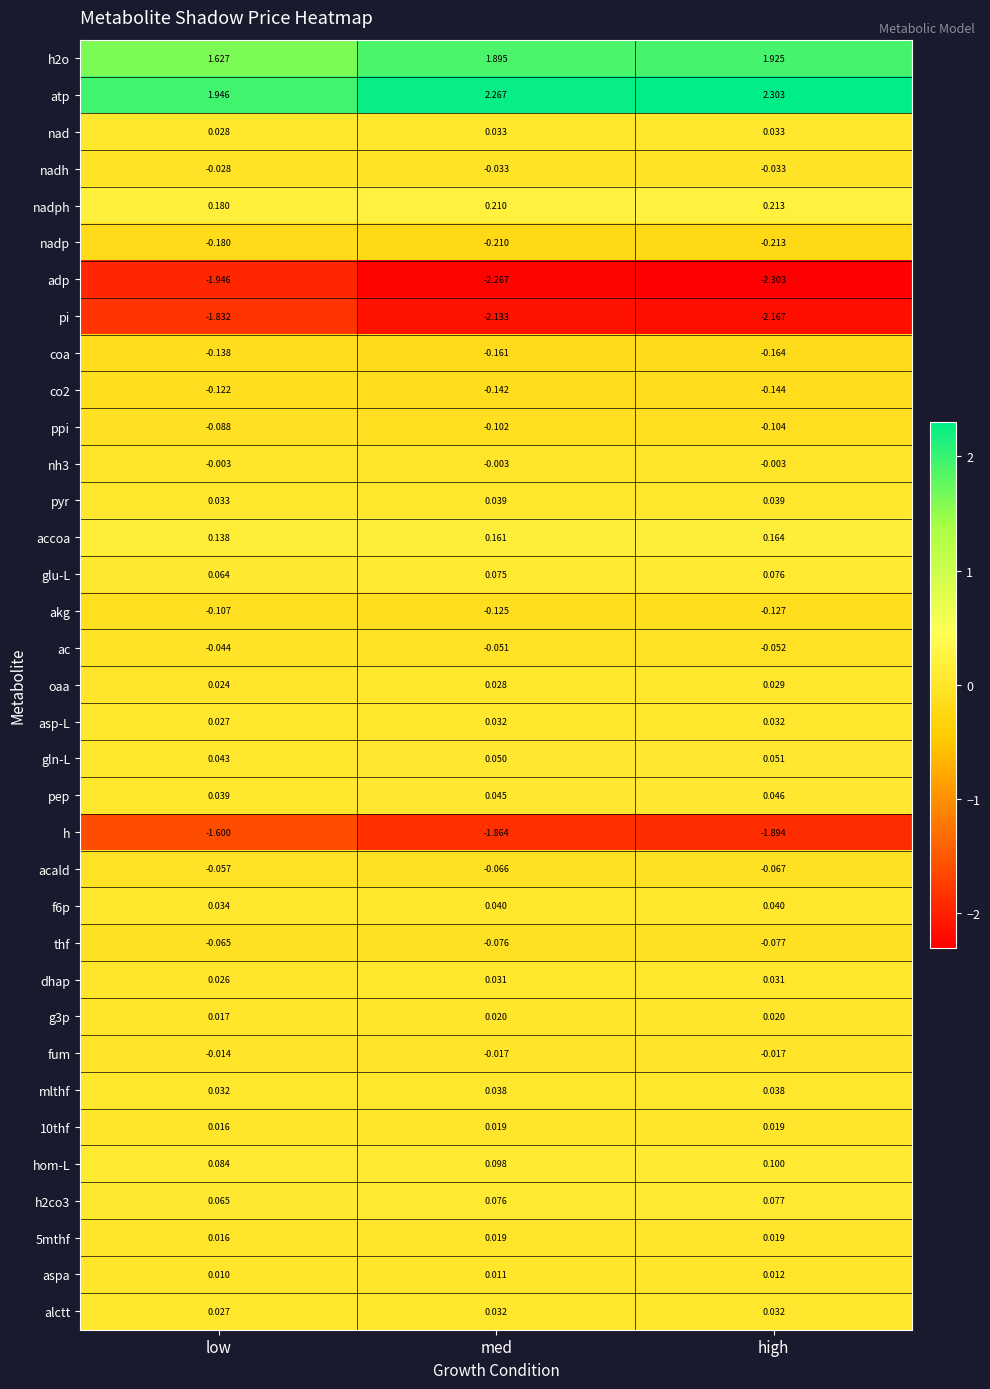

At which label does h2o reach its peak?

high